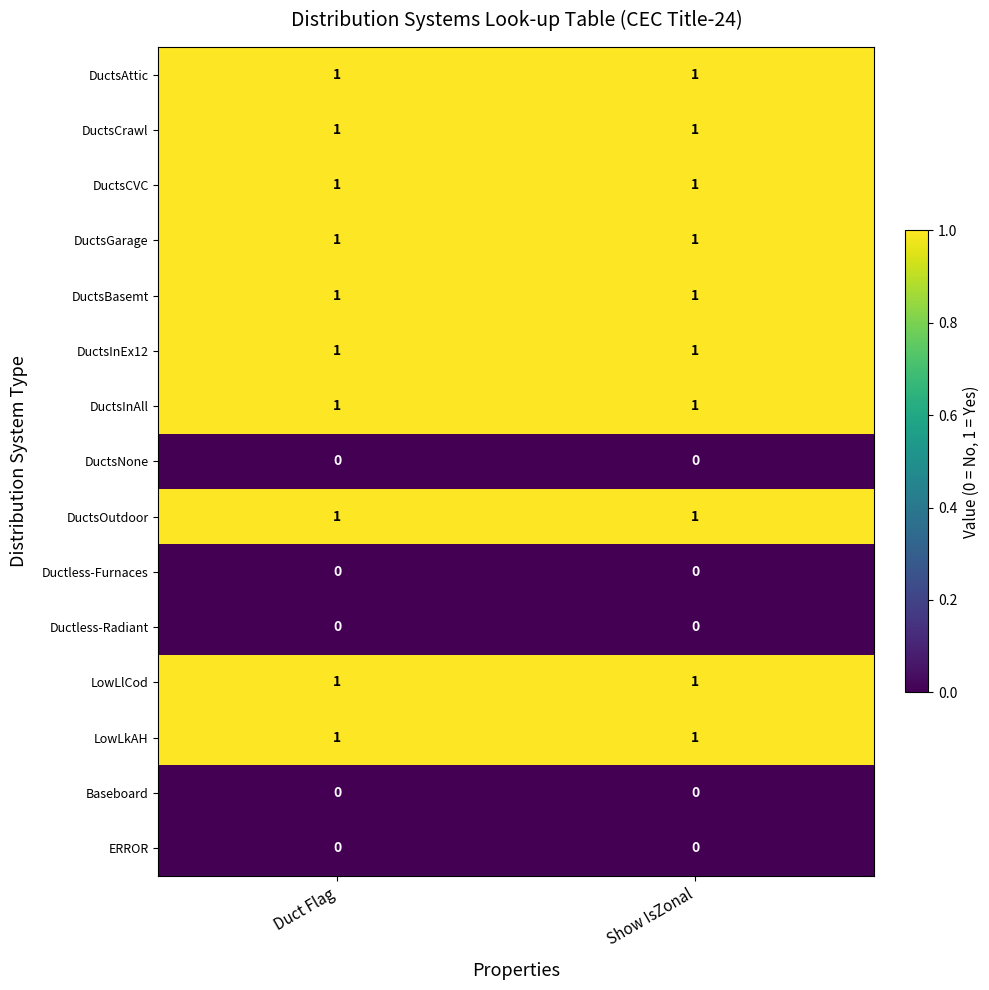

What is the total value across all series at Show IsZonal?

10